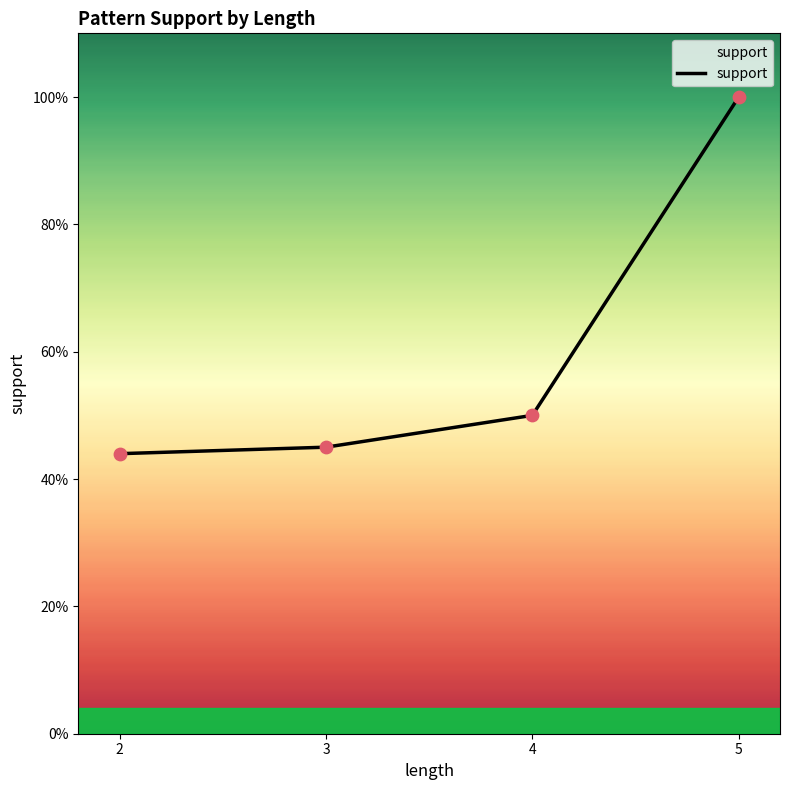

Does the chart have visible grid lines?

No